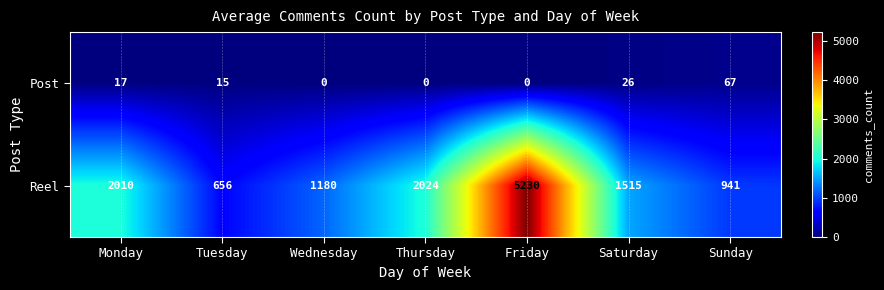

What is the difference between the highest and lowest values at Tuesday?

641